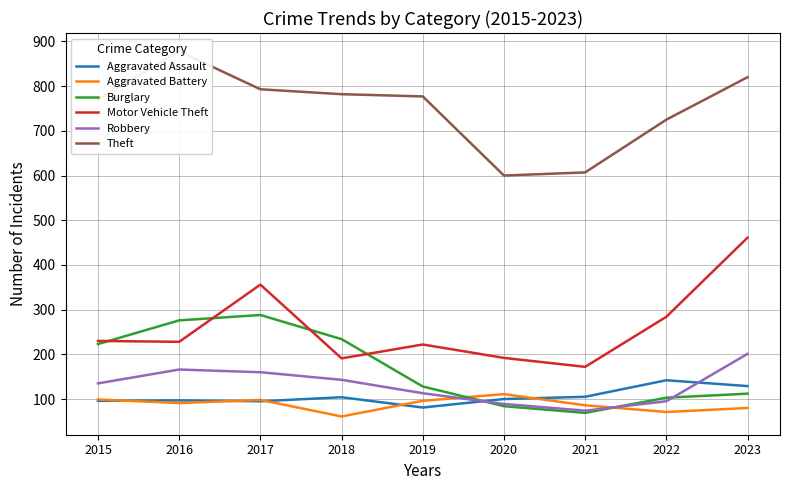

At which category does Theft reach its first local valley?

2020